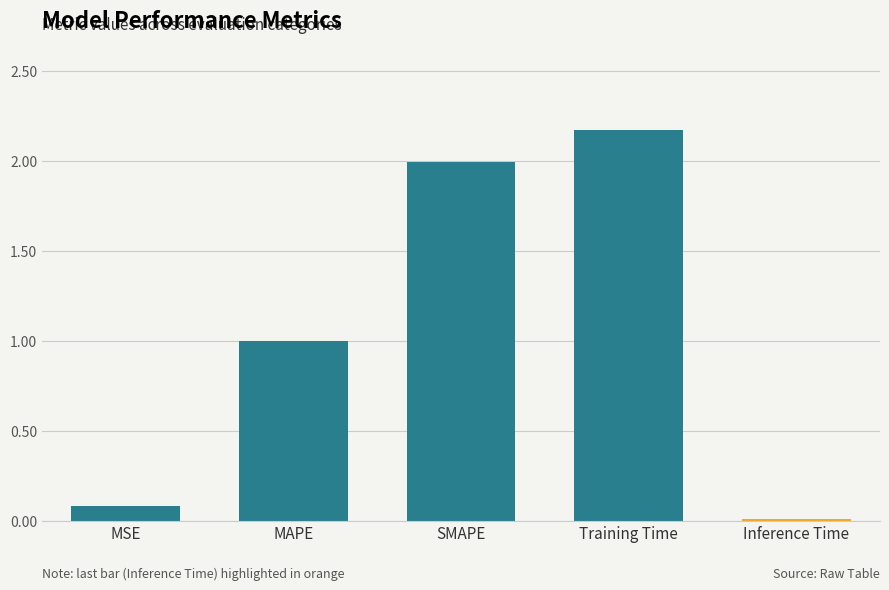

List the labels in order of value, largest first.

Training Time, SMAPE, MAPE, MSE, Inference Time